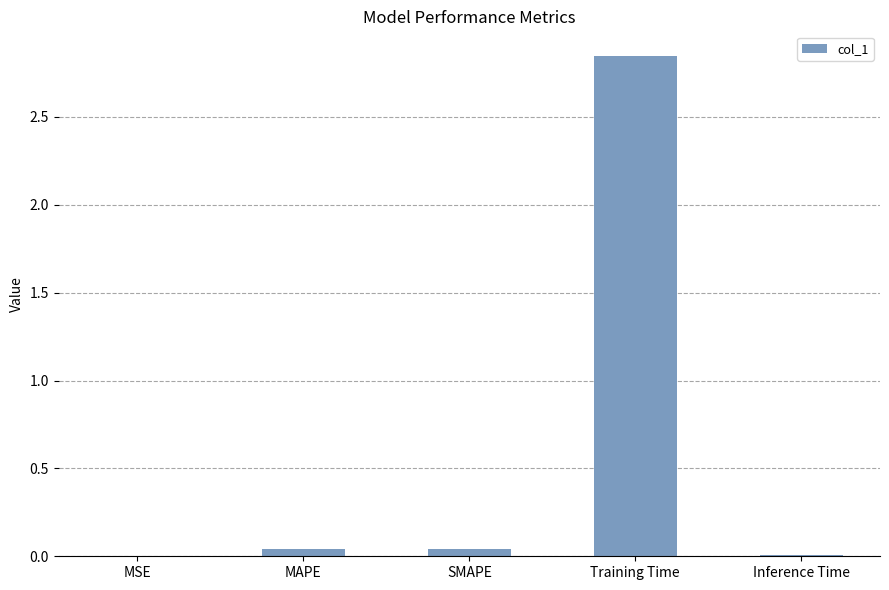

True or false: the data shows 0.0 at Inference Time.

True